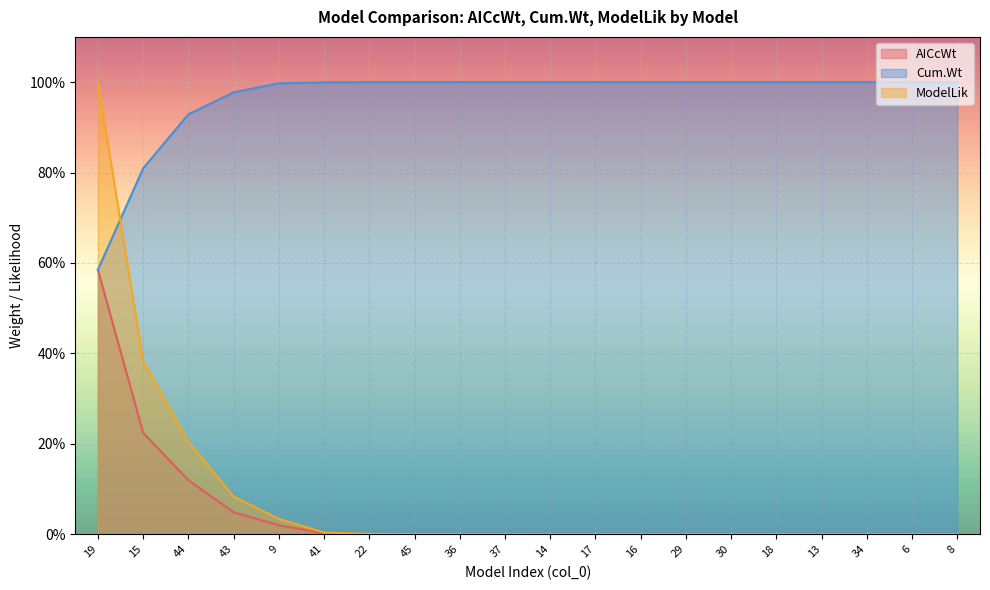

How many series are shown in this chart?

3